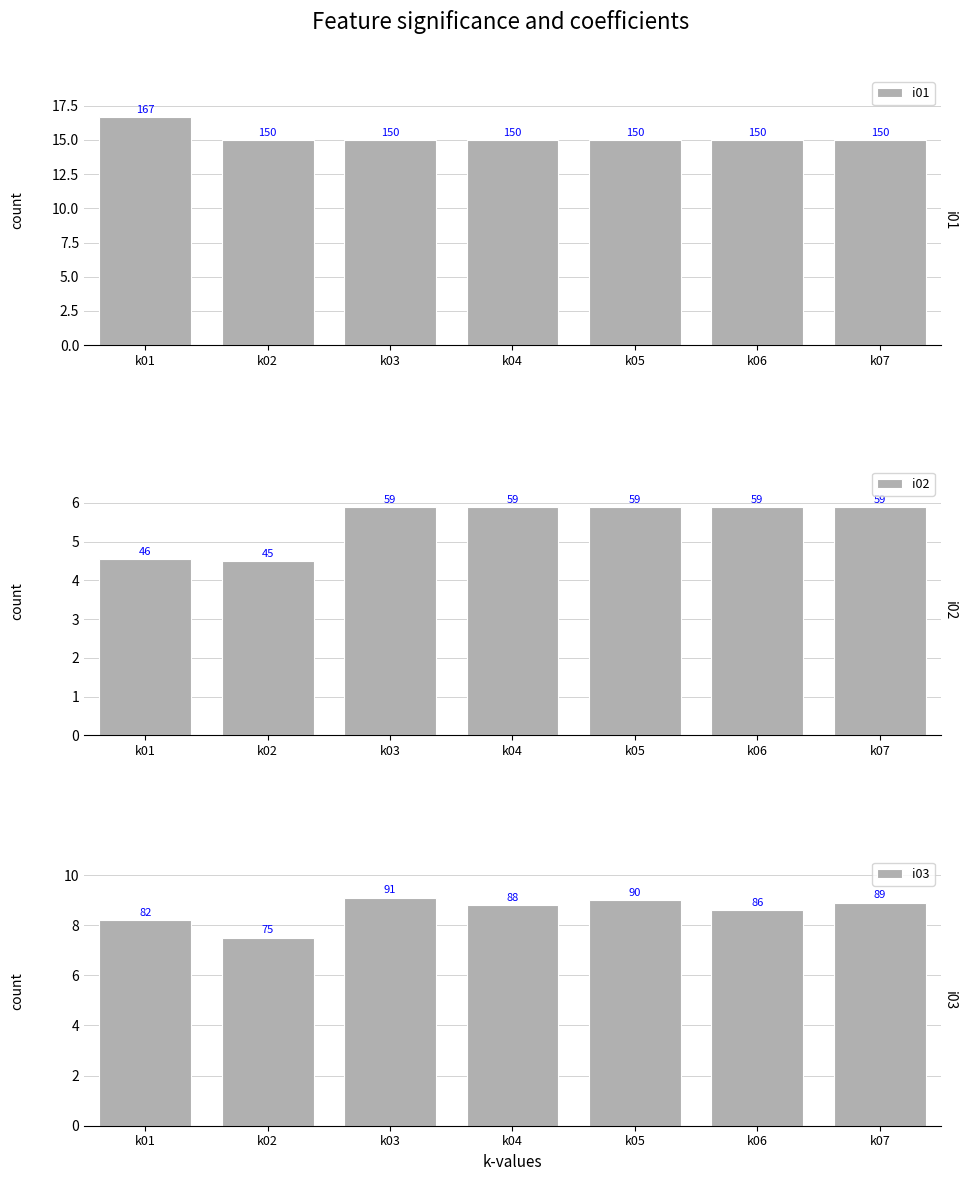

What is the difference between the highest and lowest values at k02?

10.5